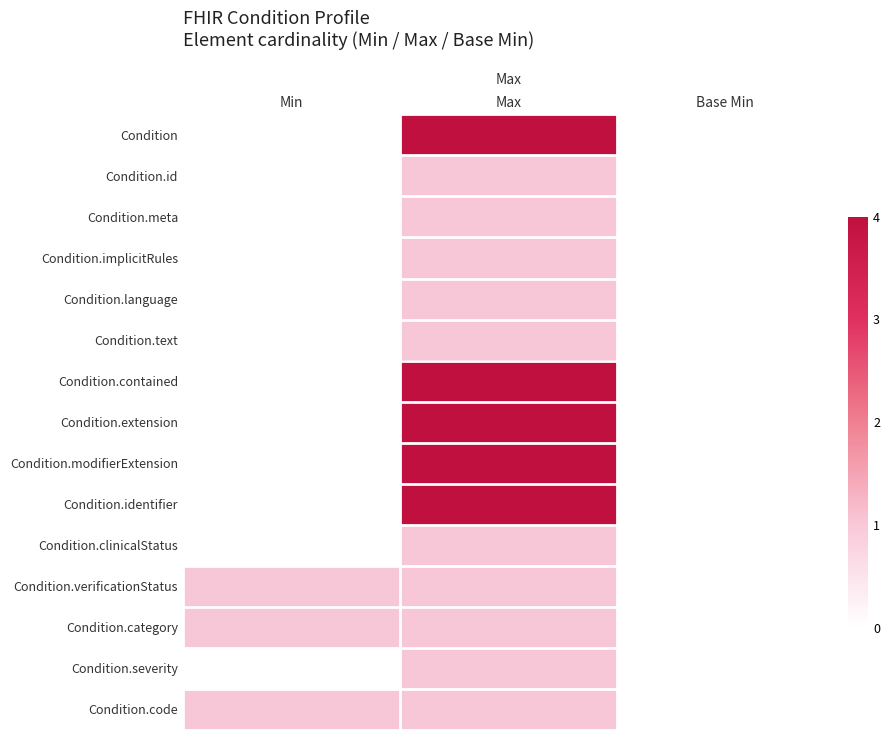

How many series are shown in this chart?

15